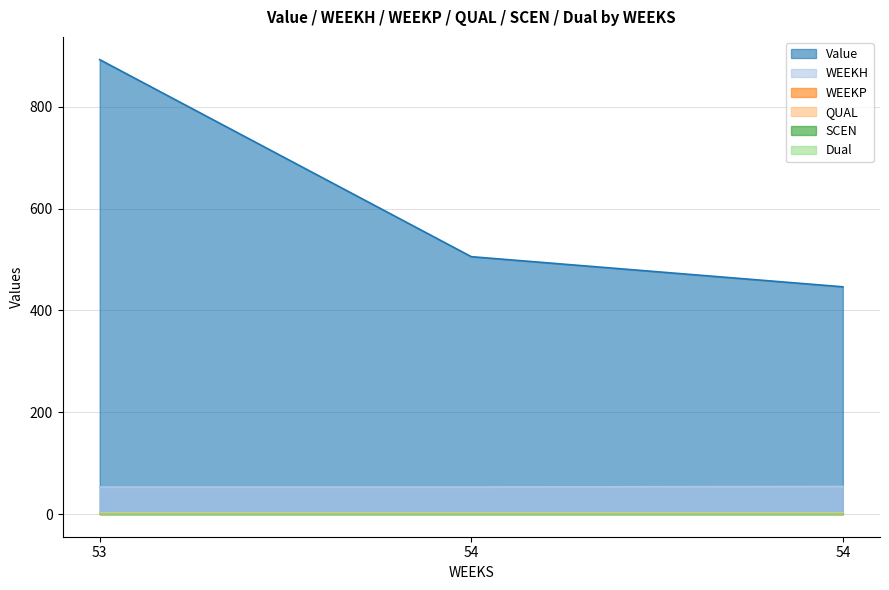

Reading left to right, what are all the values shown in this chart?

Value: 53=892.8	54=505.6	54=446.4
WEEKH: 53=53.0	54=53.0	54=54.0
WEEKP: 53=0.0	54=0.0	54=0.0
QUAL: 53=2.0	54=2.0	54=2.0
SCEN: 53=0.0	54=0.0	54=0.0
Dual: 53=0.0	54=0.0	54=0.0